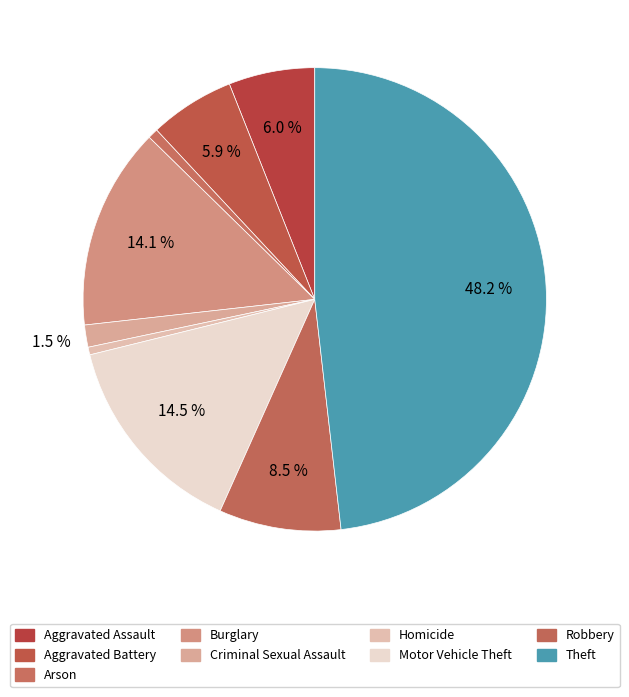

Is there a majority slice in this chart?

No